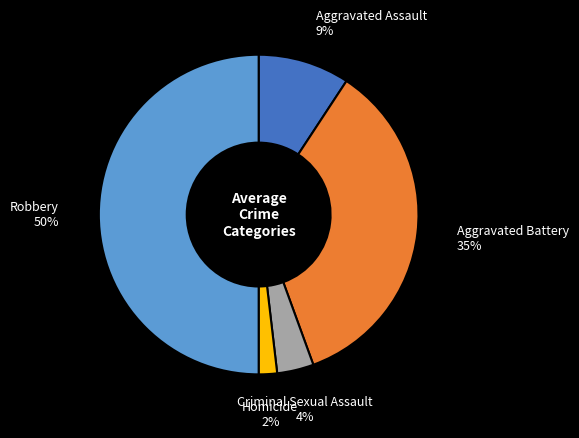

What percentage is the Aggravated Assault slice, to the nearest percent?

9%